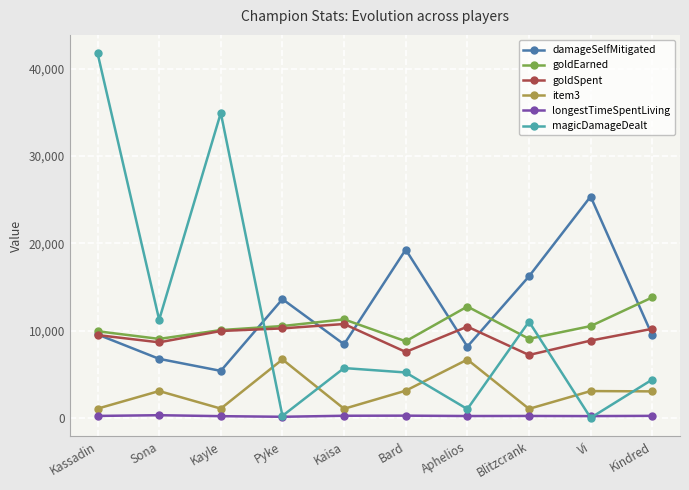

What is the total value across all series at Vi?

47986